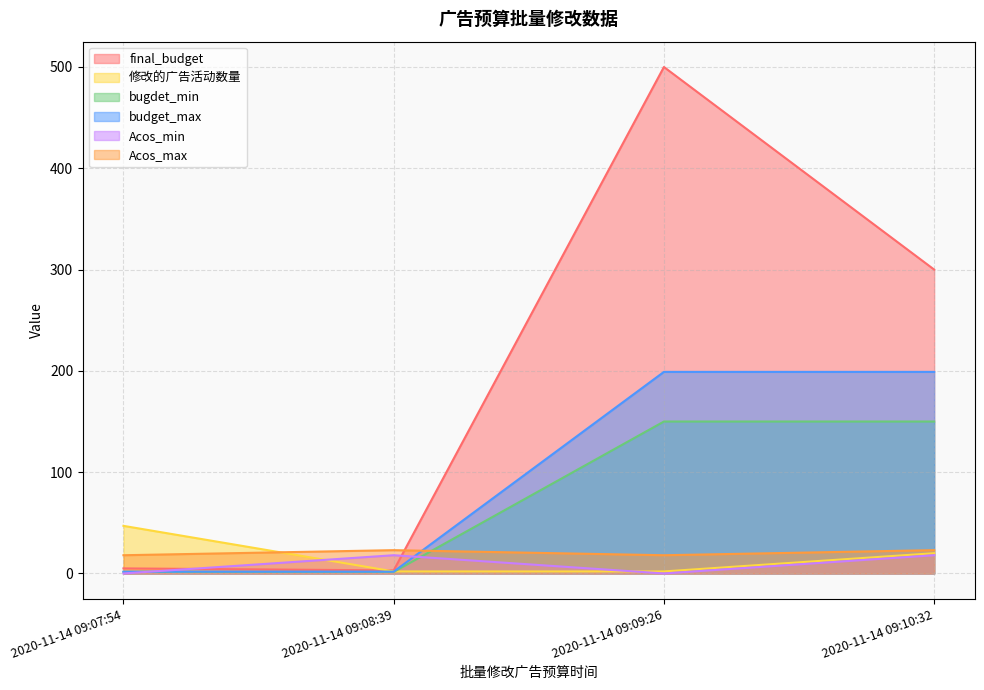

List the labels in order of 修改的广告活动数量 value, largest first.

2020-11-14 09:07:54, 2020-11-14 09:10:32, 2020-11-14 09:08:39, 2020-11-14 09:09:26